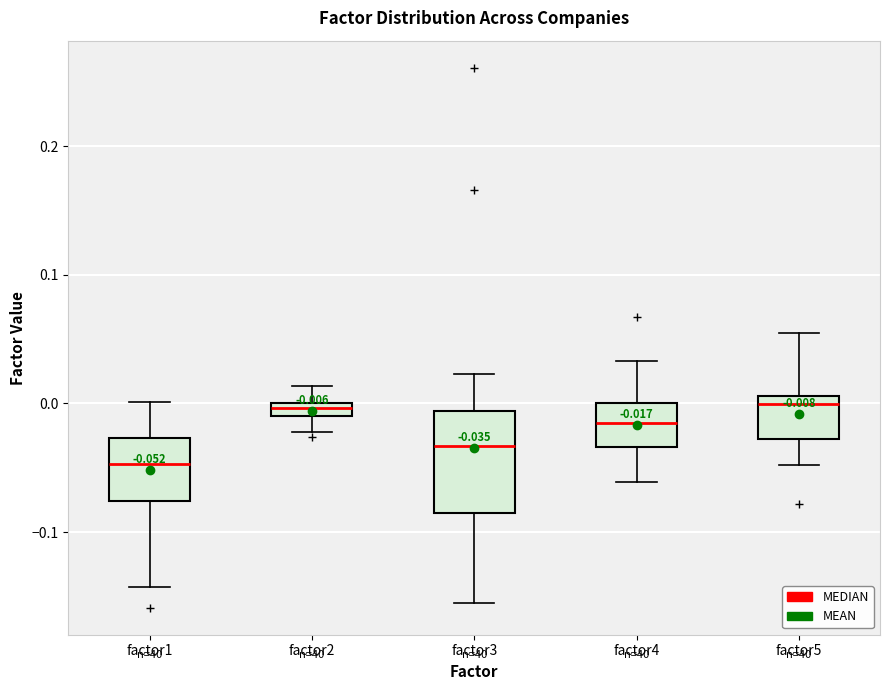

Which box is the tallest, from its lower edge to its upper edge?

factor3